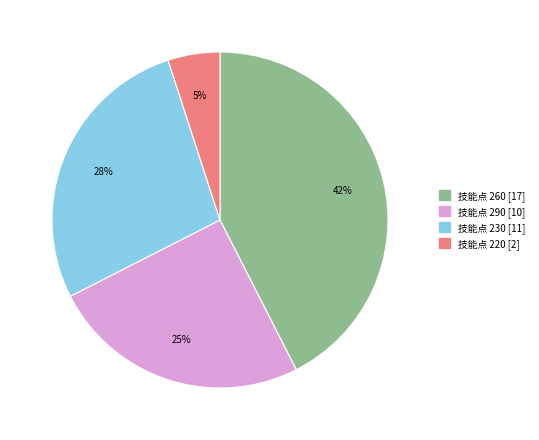

To the nearest percent, what is the average slice percentage?

25%